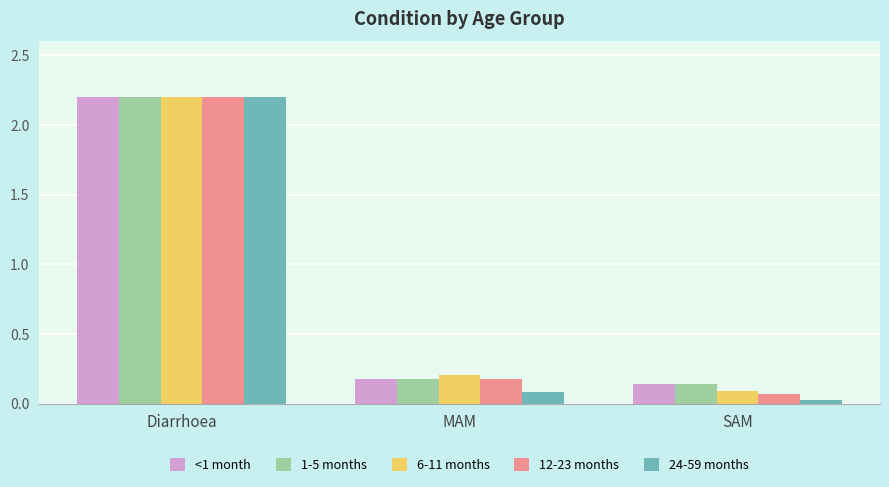

Read the 12-23 months value at MAM.

0.2